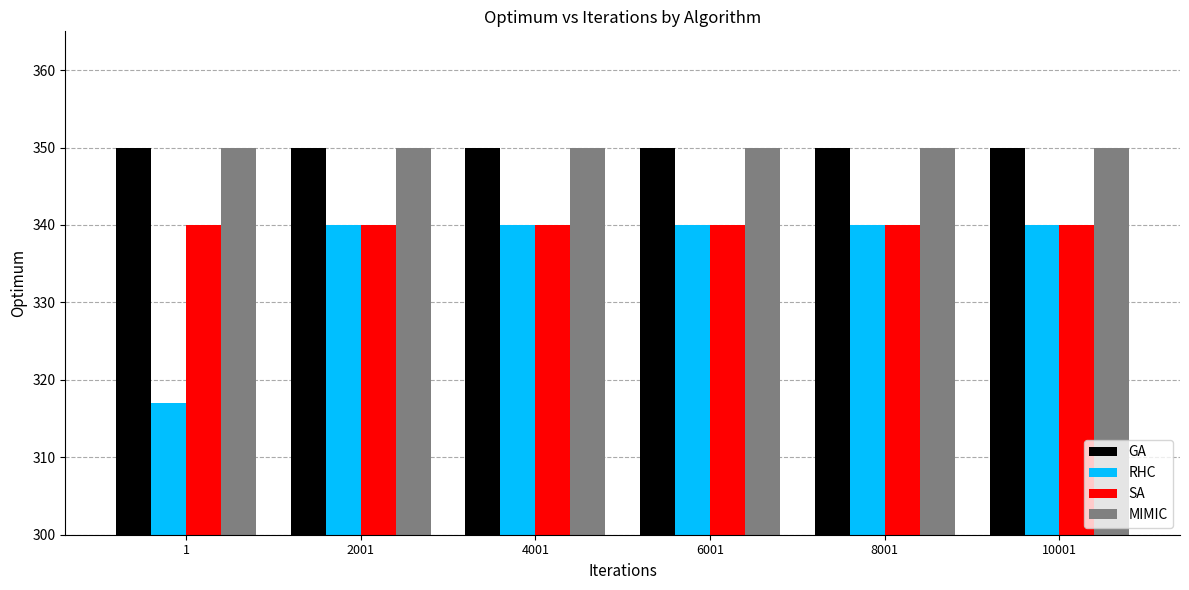

Between 1 and 8001, which series saw the biggest shift?

RHC